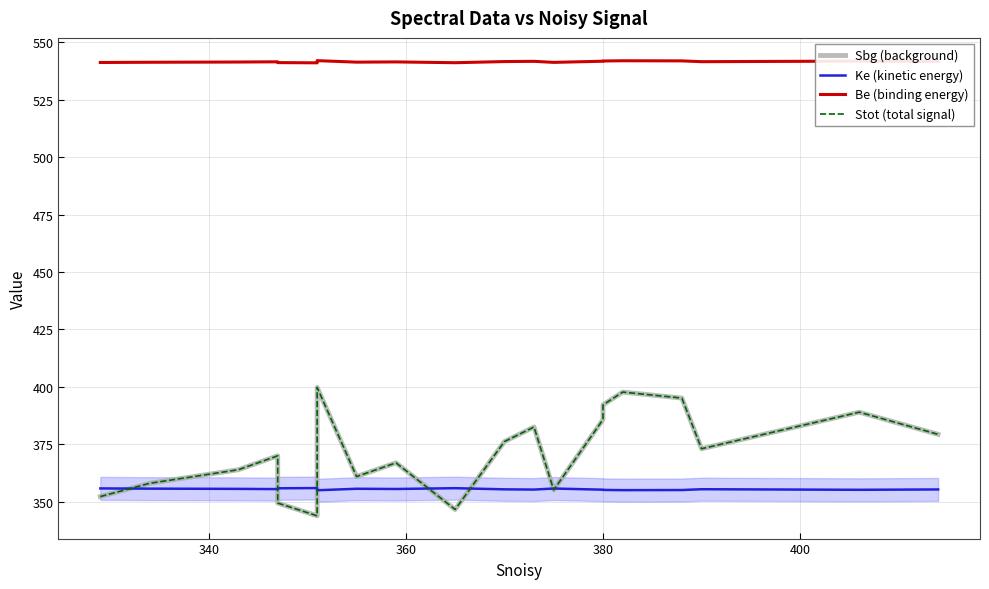

How many values in the Sbg (background) series are below 373?

10